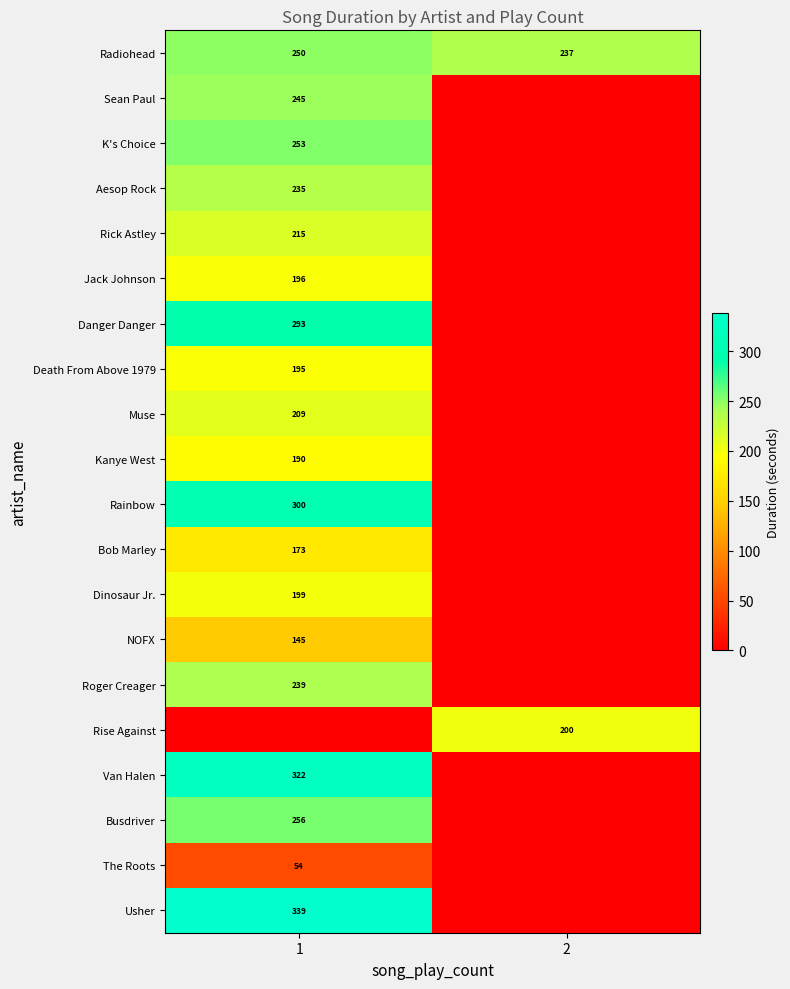

Is it true that Rick Astley equals 120 at 1?

False